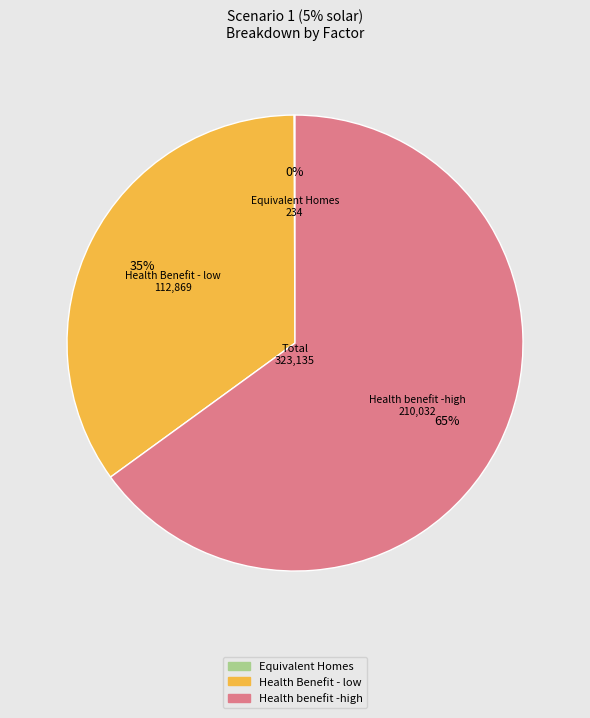

Does any single category account for the majority?

Yes